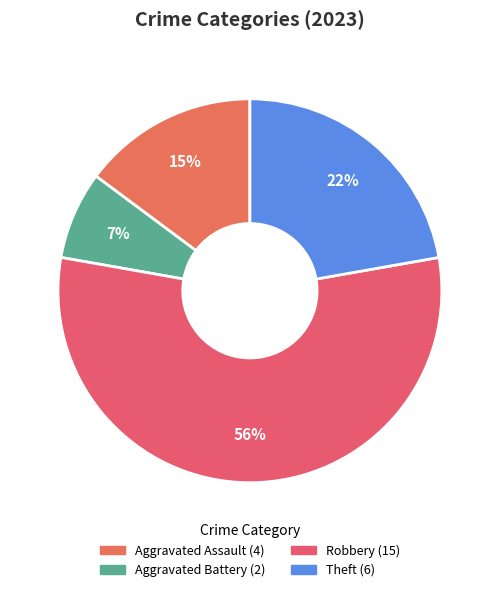

How many segments does this pie chart have?

4